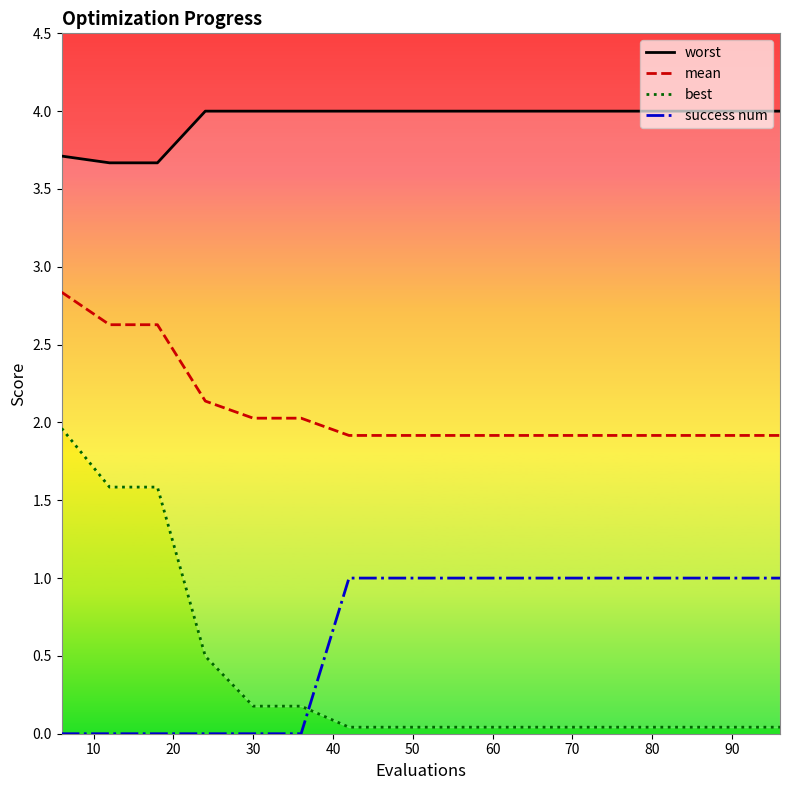

The value of mean at 60 is 1.9. True or false?

True